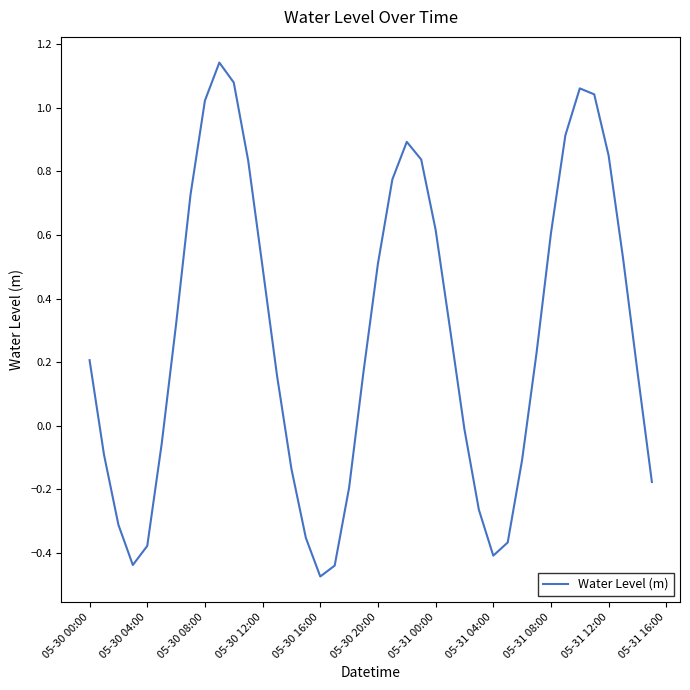

At which label does the data first exceed 0?

05-30 00:00